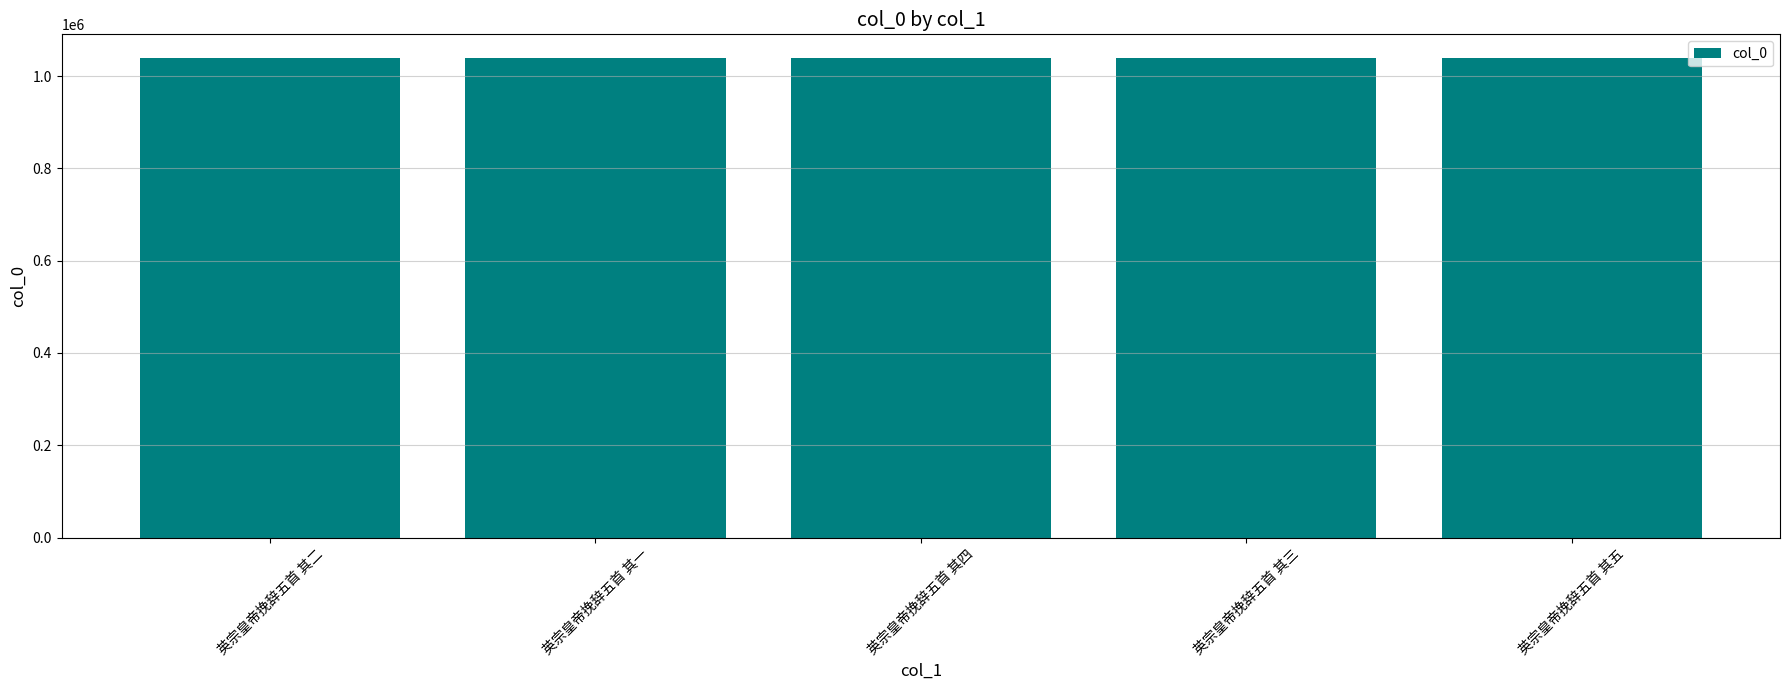

Count the values in the range 1038745 to 1038747.

3